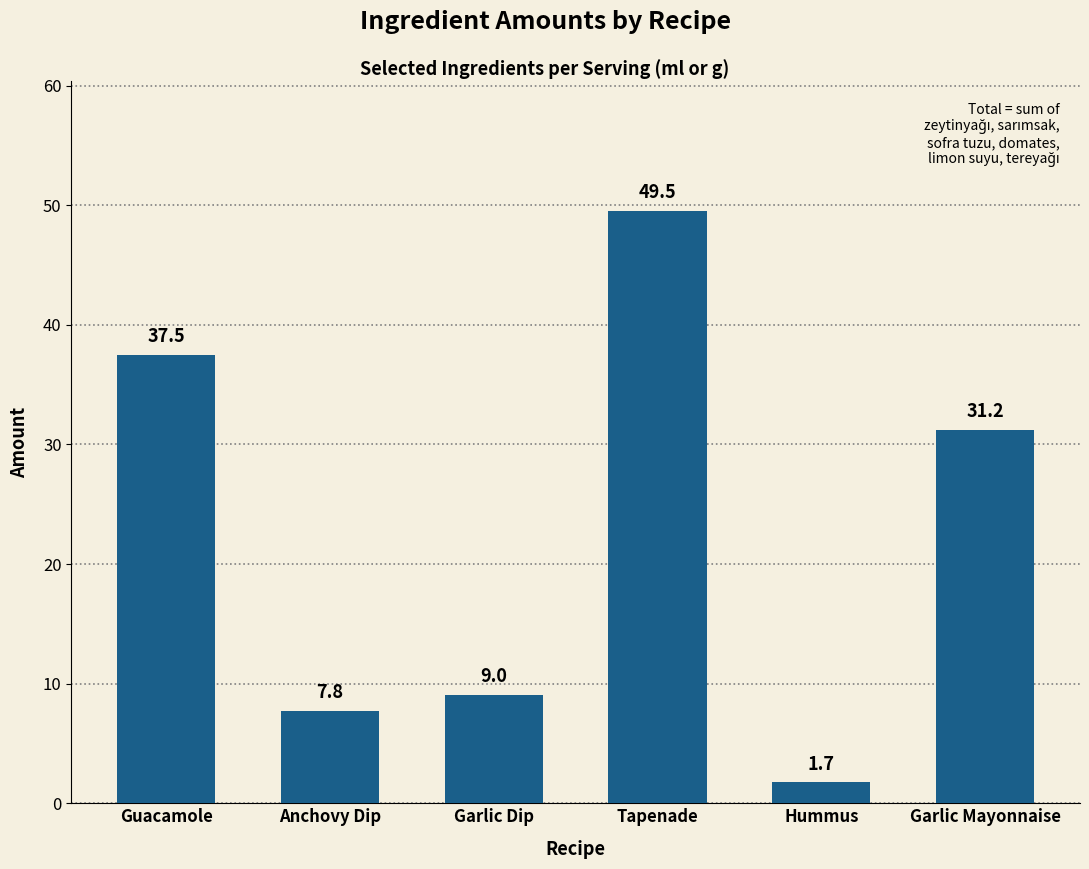

Read the value at Tapenade.

49.5